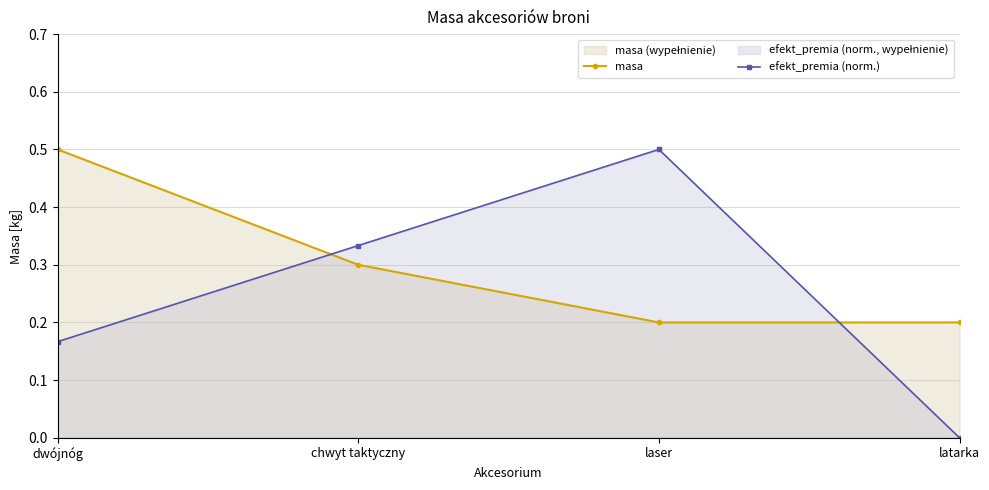

What is the maximum value shown in the chart?

0.5